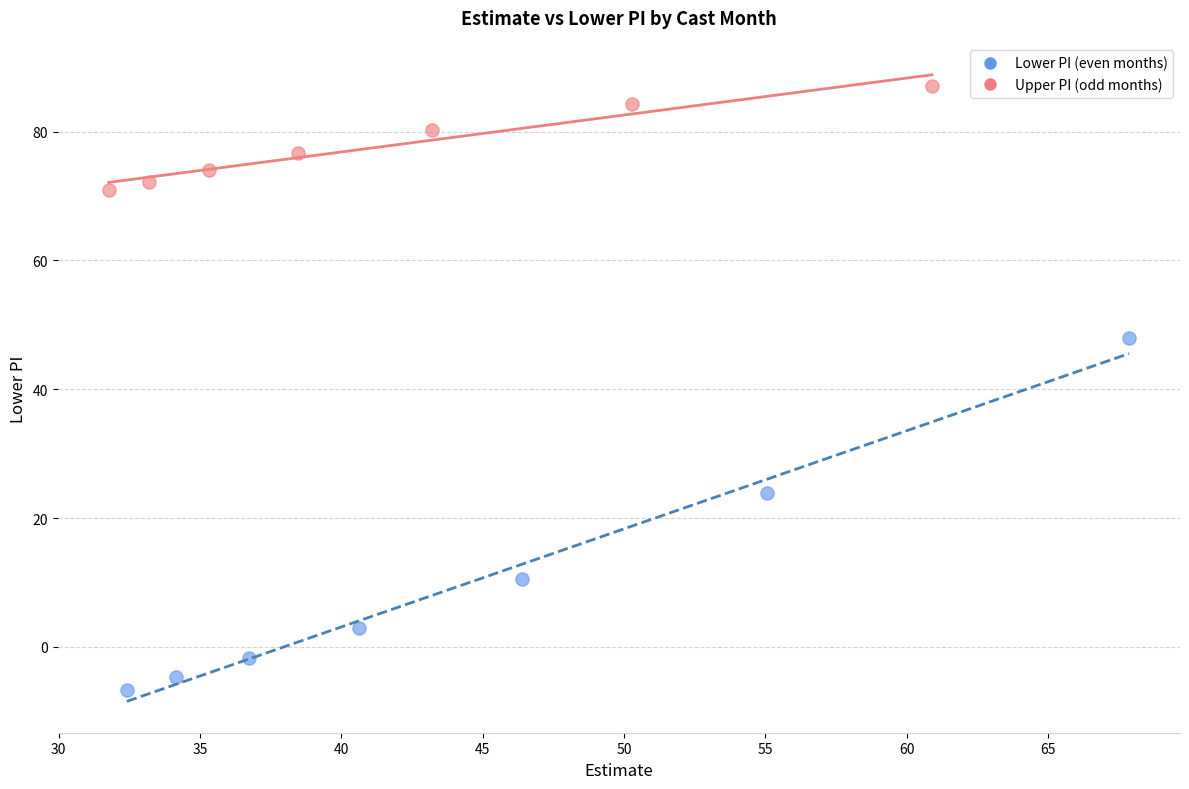

Which series reaches the maximum Y coordinate?

Upper PI (odd months)